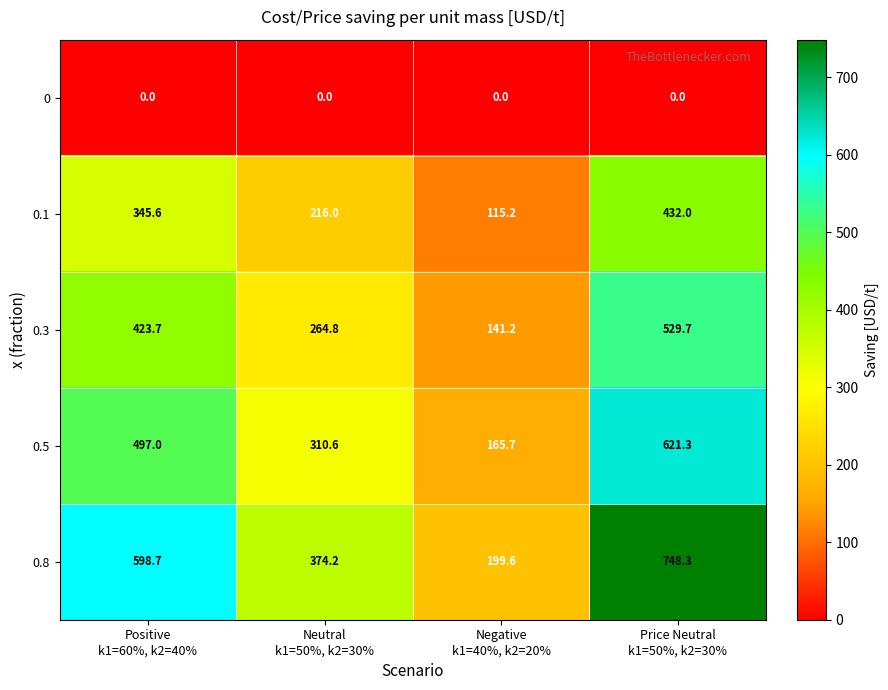

At Price Neutral
k1=50%, k2=30%, list the series in order from smallest to largest.

0, 0.1, 0.3, 0.5, 0.8